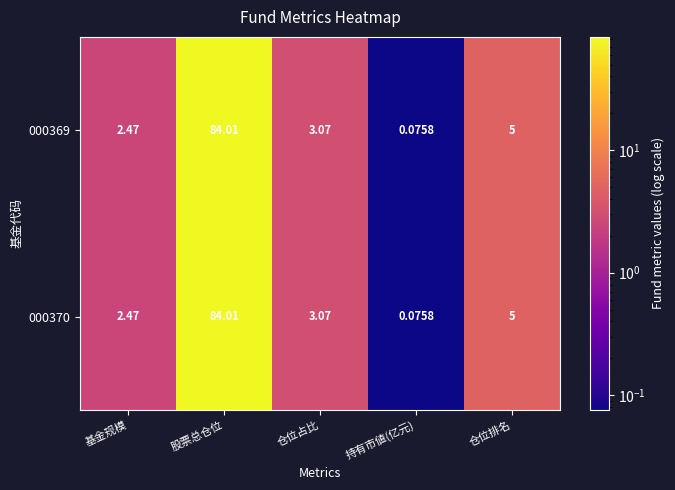

Where does the 000369 series first go above 3?

股票总仓位